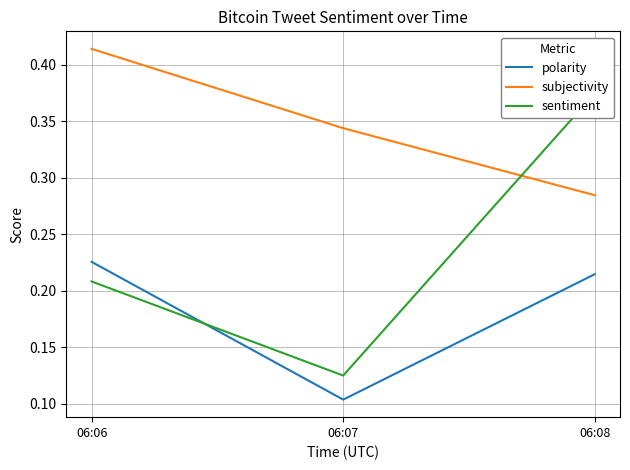

At which label is sentiment closest to 0?

06:07